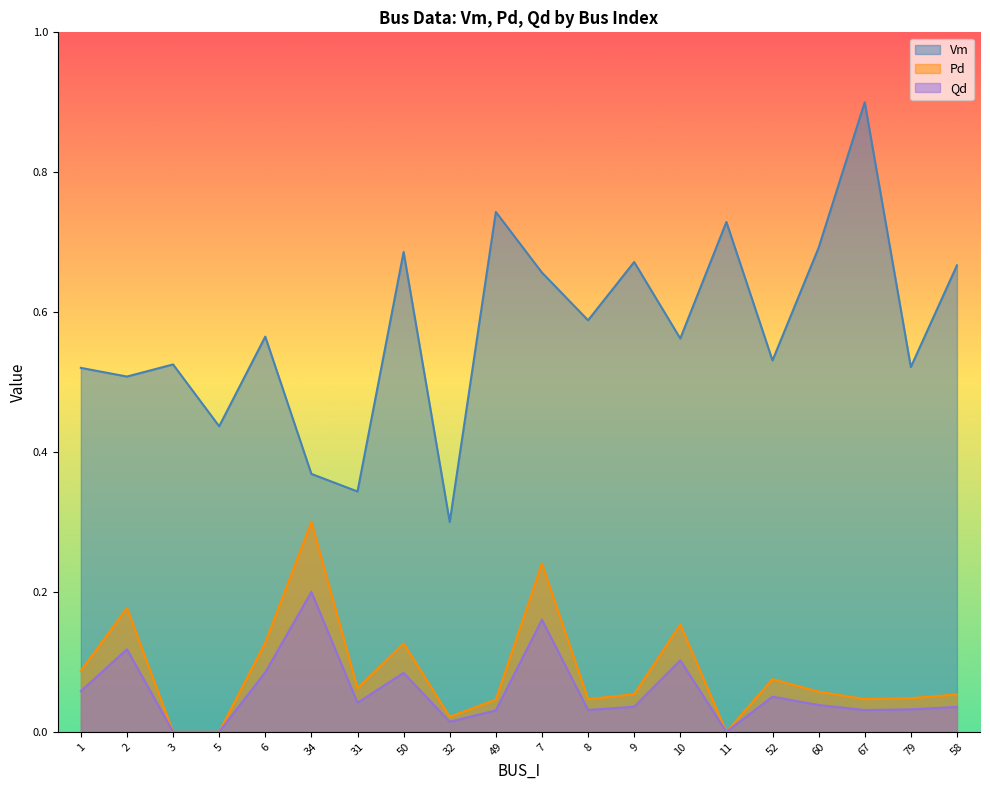

True or false: Pd has a value of 0.1 at 1.

False